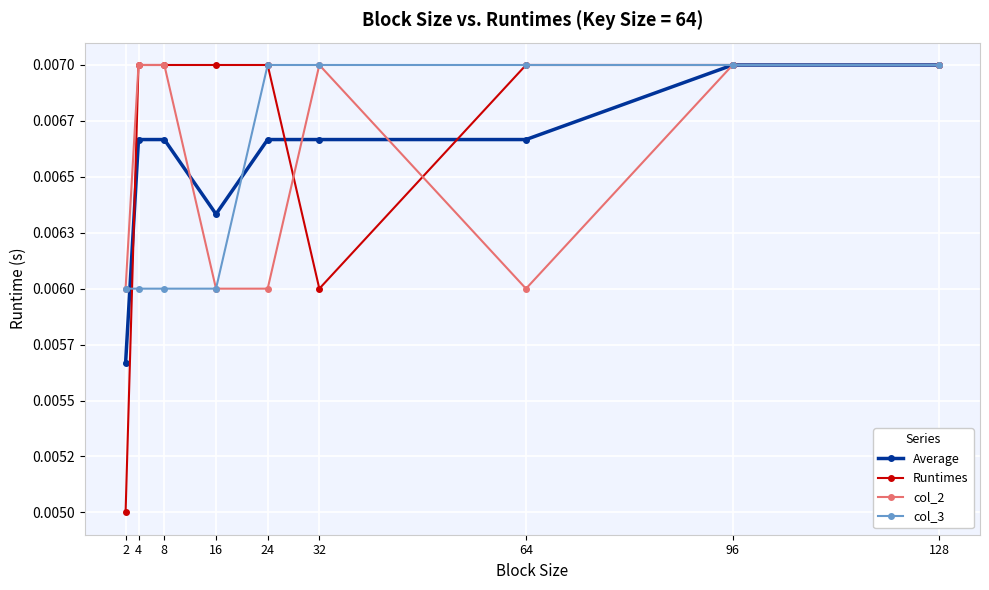

What are all the series names shown in the legend?

Average, Runtimes, col_2, col_3